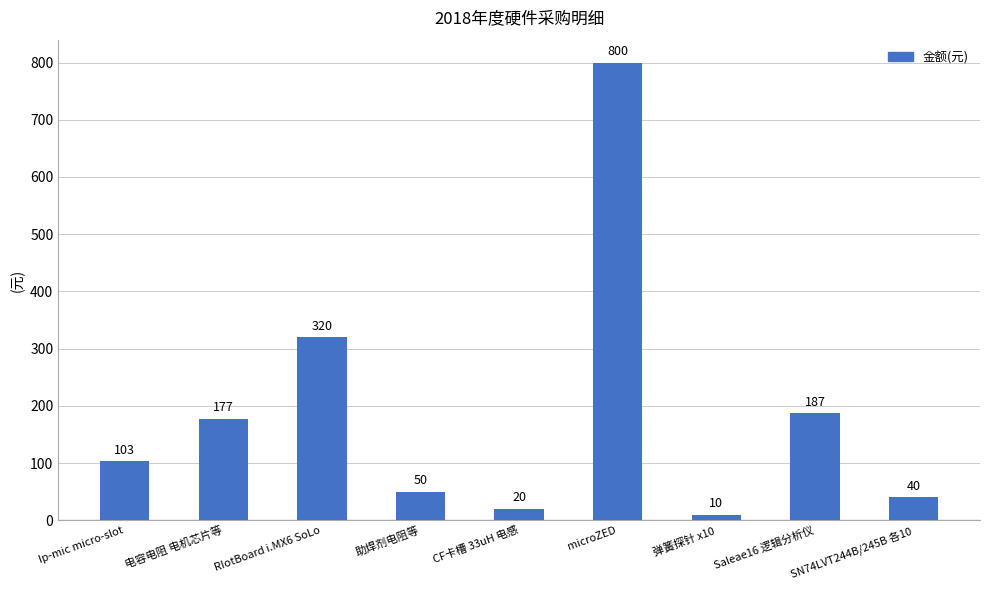

How many bars are there in total?

9